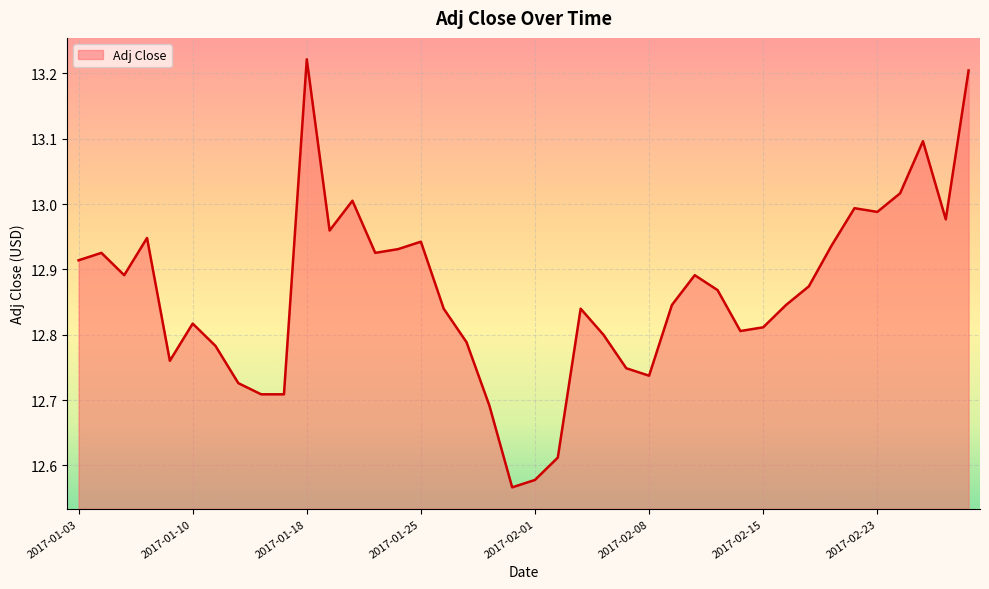

What is the difference between the maximum and minimum values?

0.7